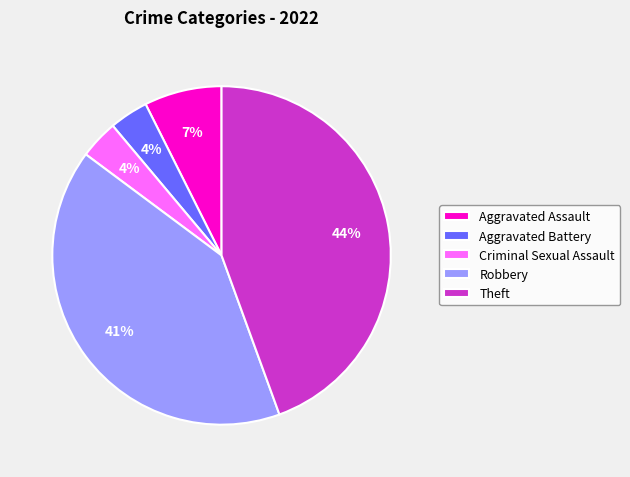

How many segments does this pie chart have?

5